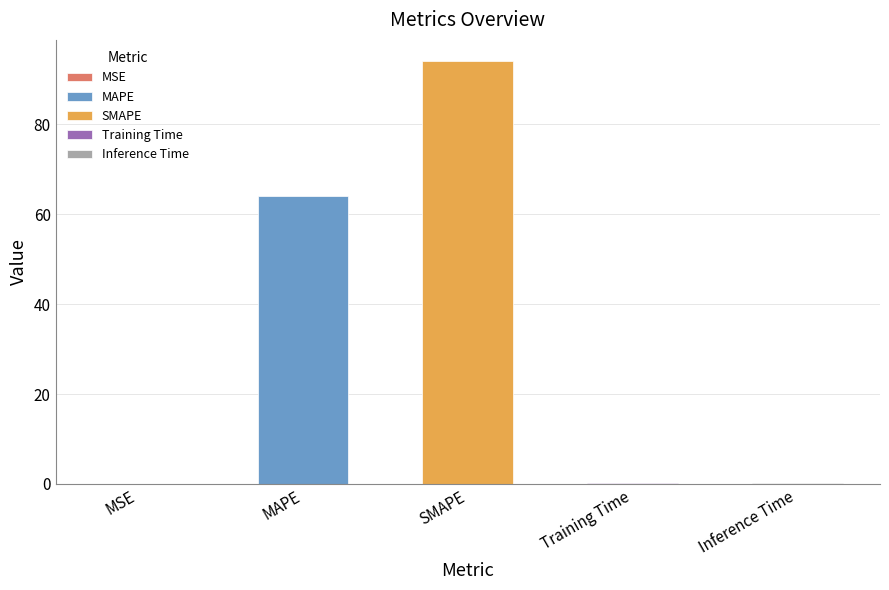

Reading right to left, what are all the values shown in this chart?

0.2	0.2	94.1	64.0	0.0